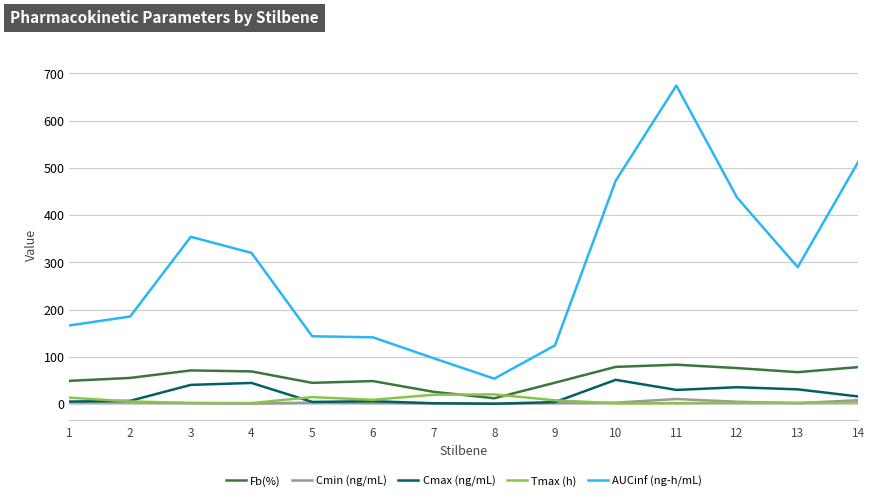

What is the difference between the maximum and second lowest values in the Tmax (h) series?

18.4